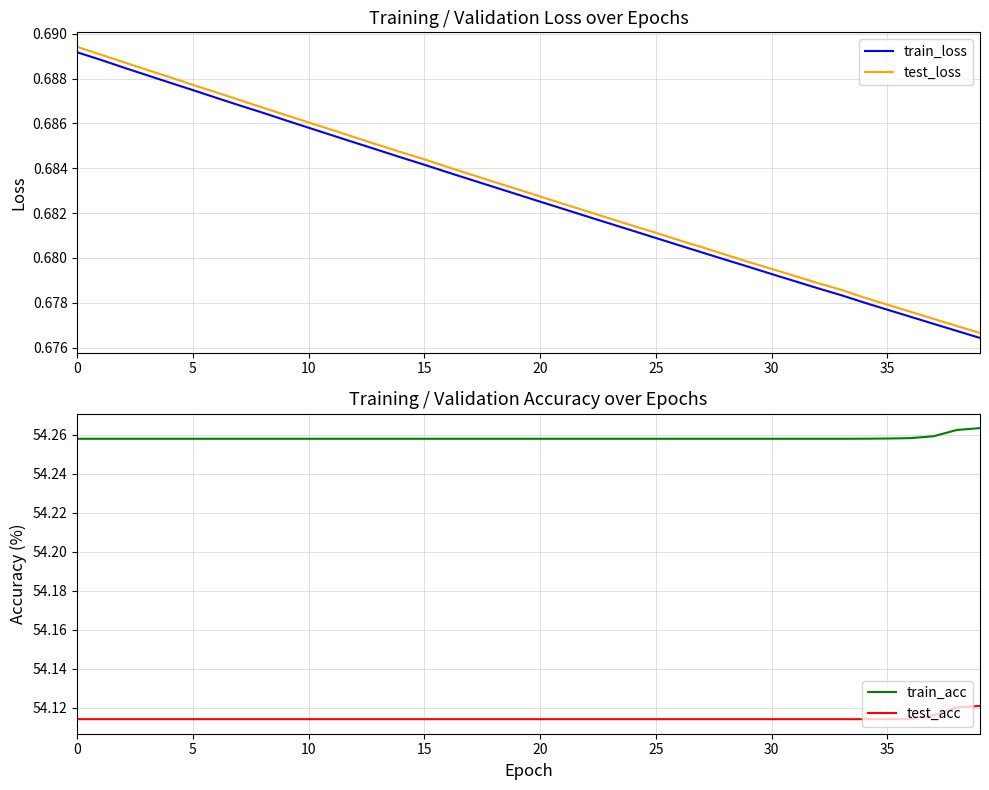

What is the value of the test_acc point at the 21st from the left?

54.1